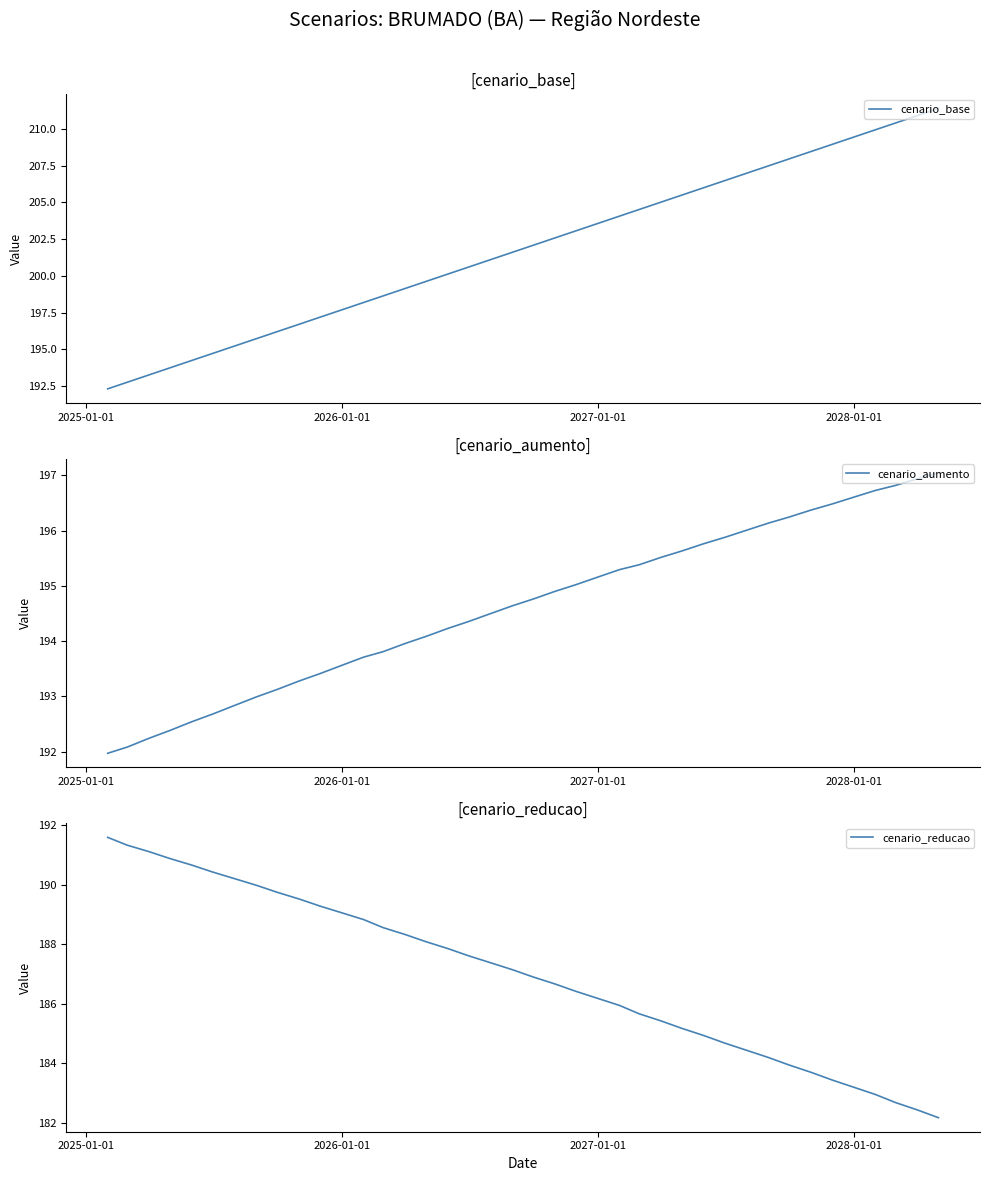

What is the highest value of the cenario_base series?

211.4